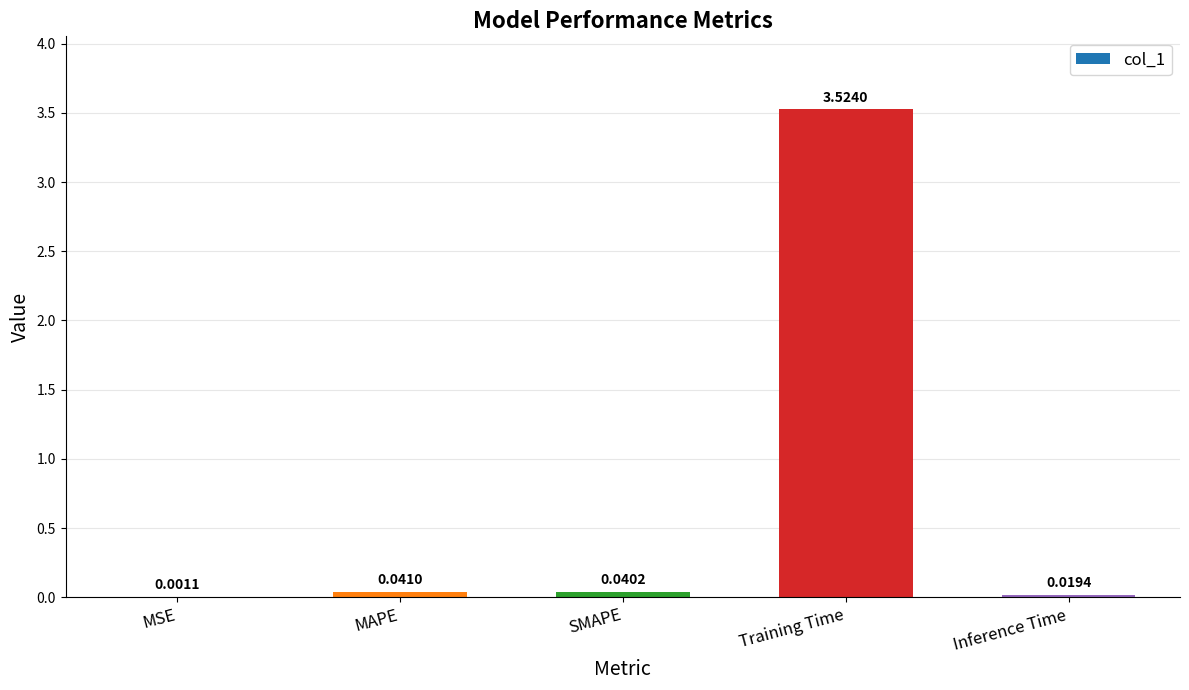

At which category does the chart reach its peak across all series?

Training Time